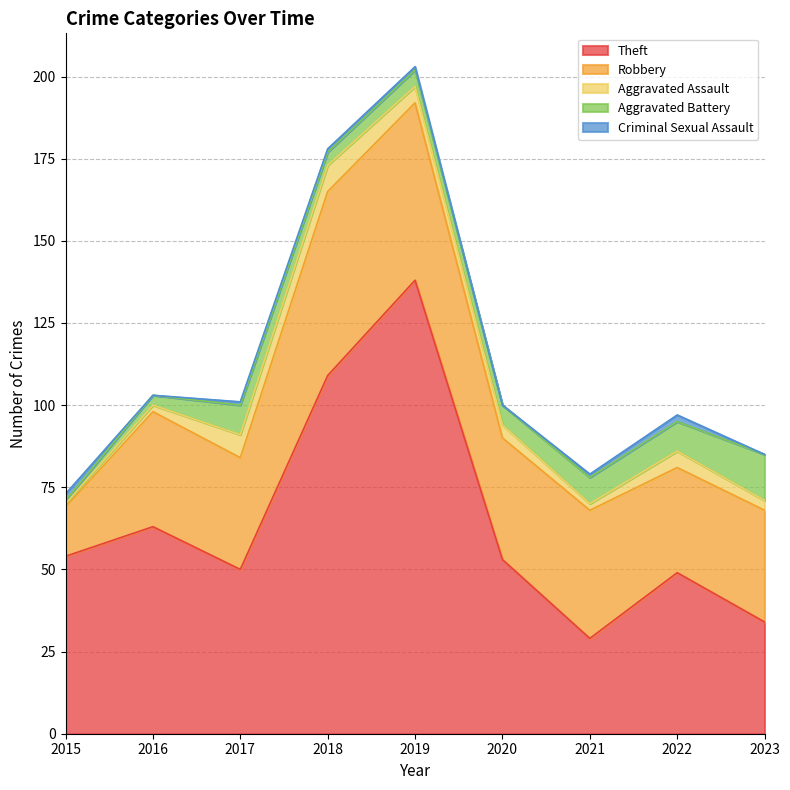

Reading right to left, extract all data points from this chart.

Theft: 34	49	29	53	138	109	50	63	54
Robbery: 34	32	39	37	54	56	34	35	15
Aggravated Assault: 3	5	2	4	5	8	7	2	1
Aggravated Battery: 14	9	8	6	5	4	9	3	1
Criminal Sexual Assault: 0	2	1	0	1	1	1	0	2